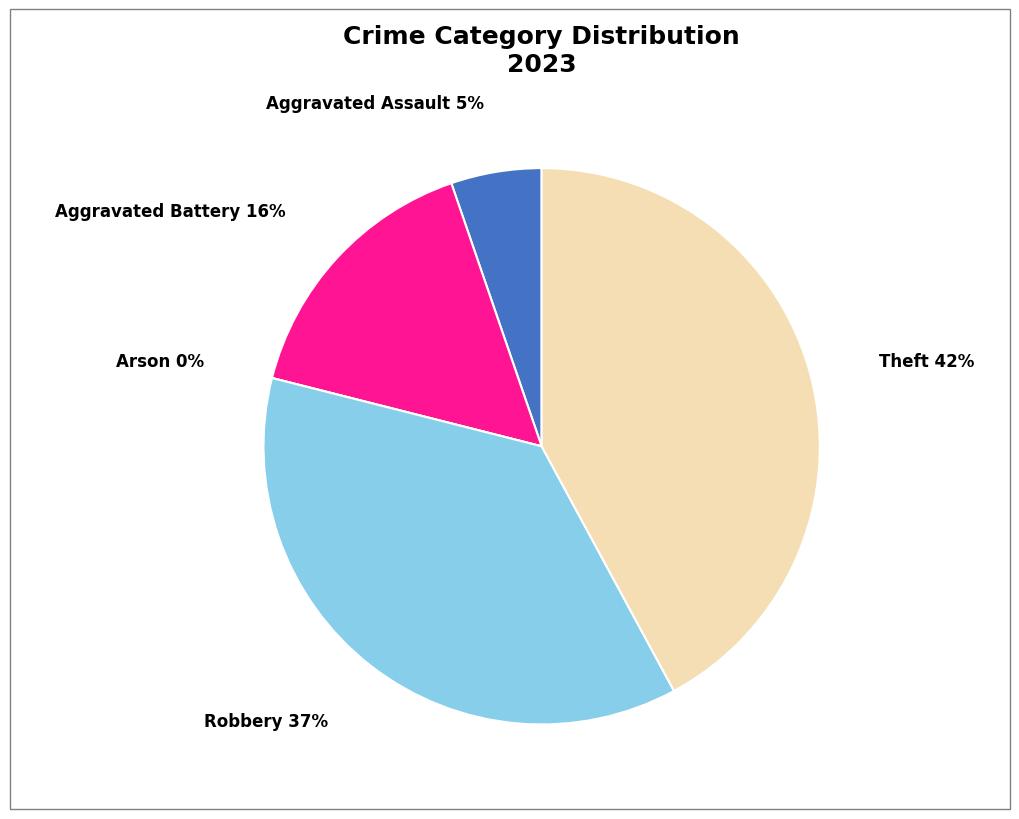

Is there a majority slice in this chart?

No